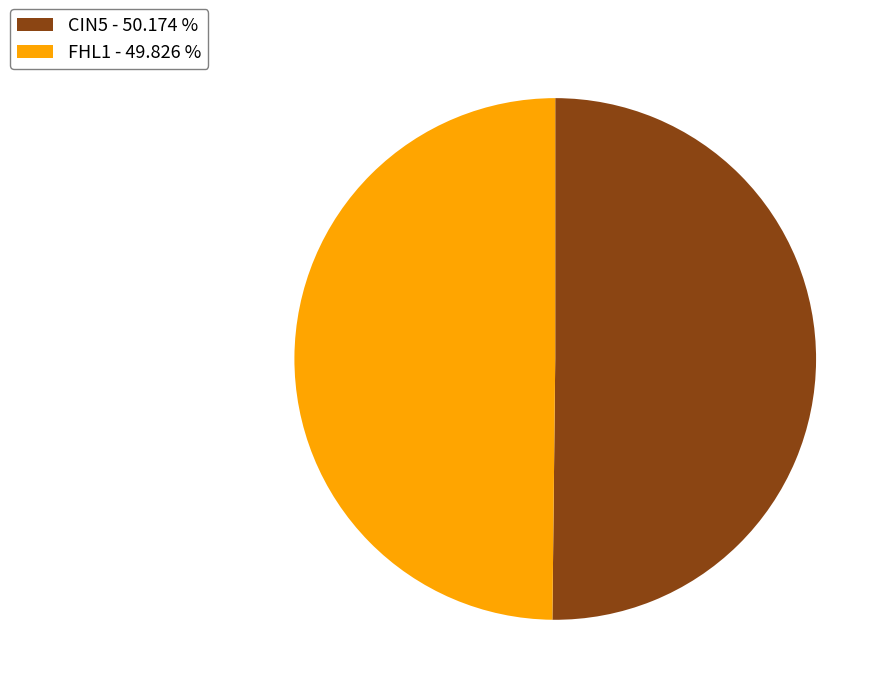

Is the sum of CIN5 - 50.174 % and FHL1 - 49.826 % greater than half?

Yes